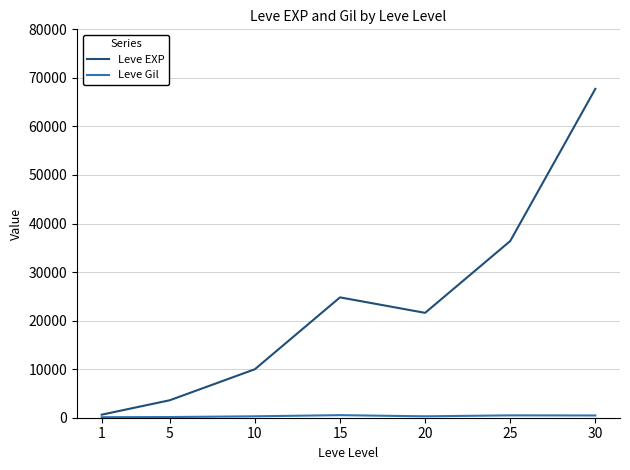

At which category is the sum across all series the highest?

30